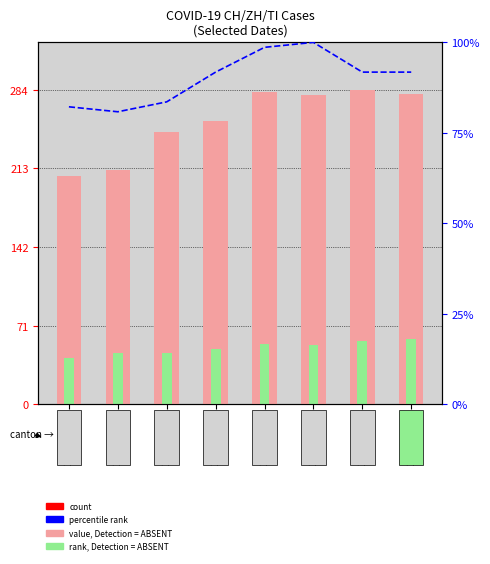

What is the difference between the maximum and minimum values in the ZH (rank) series?

17.0